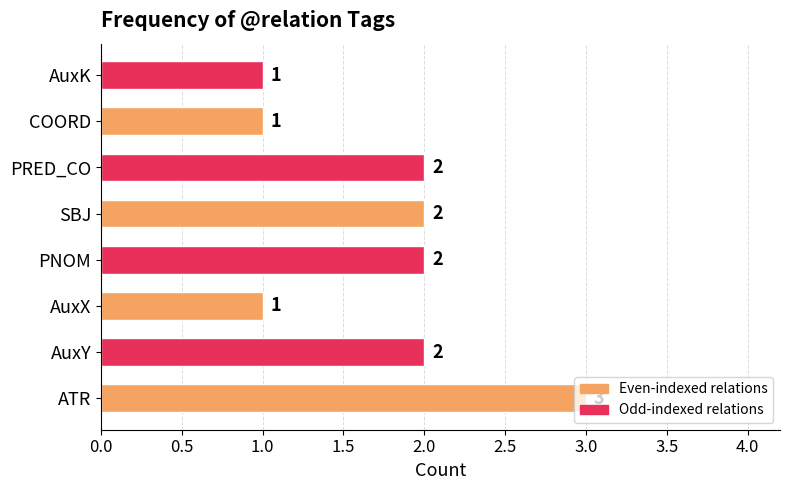

The value at AuxY is 2. True or false?

True